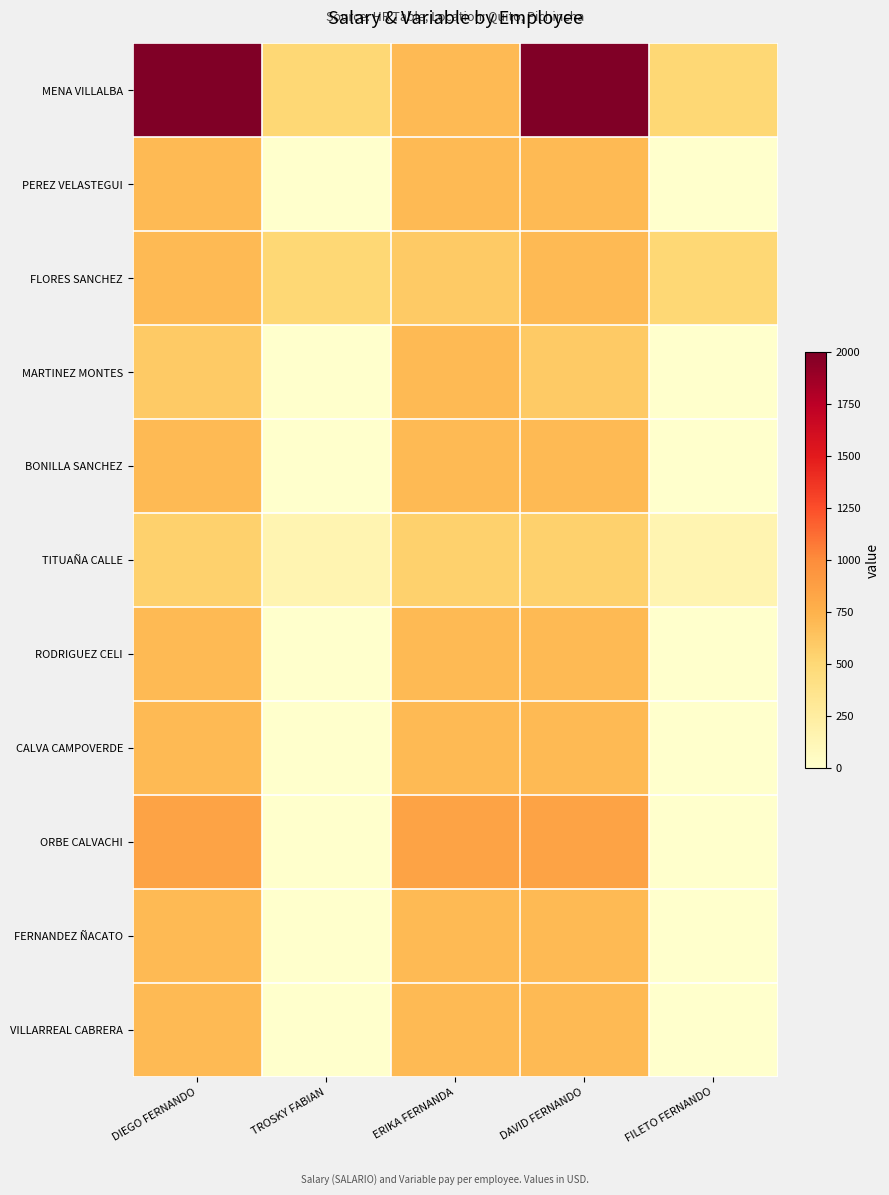

Which series changed the most between TROSKY FABIAN and FILETO FERNANDO?

MENA VILLALBA